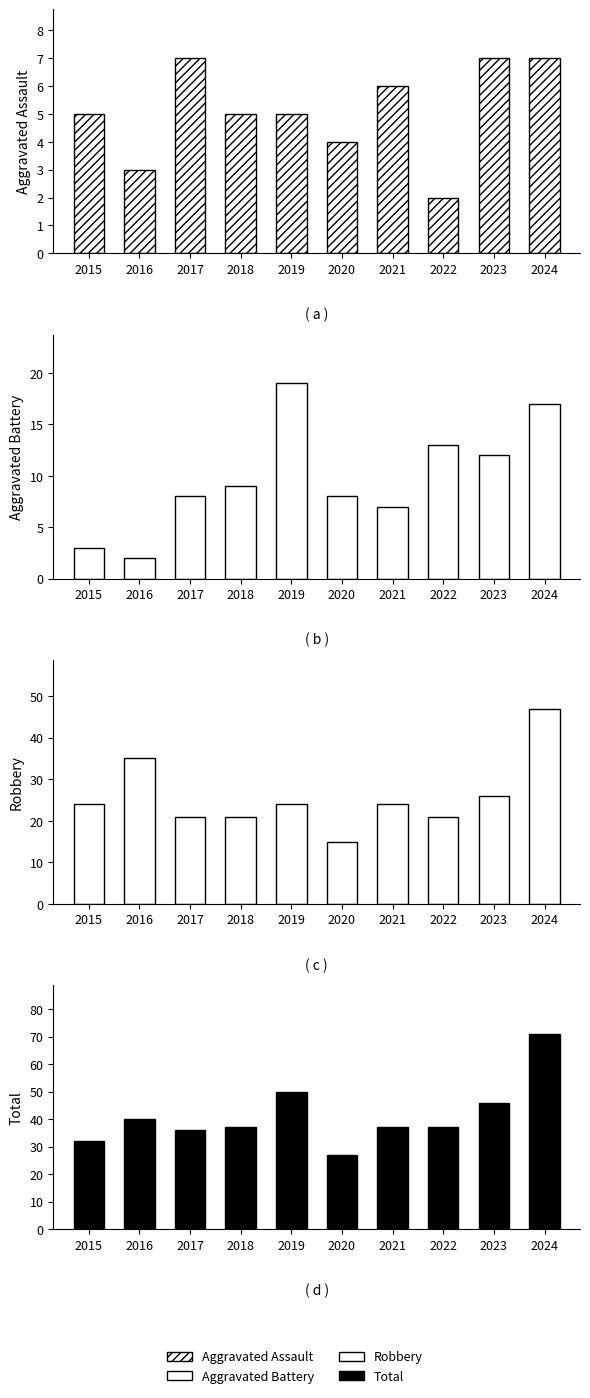

What is the total value across all series at 2015?

64